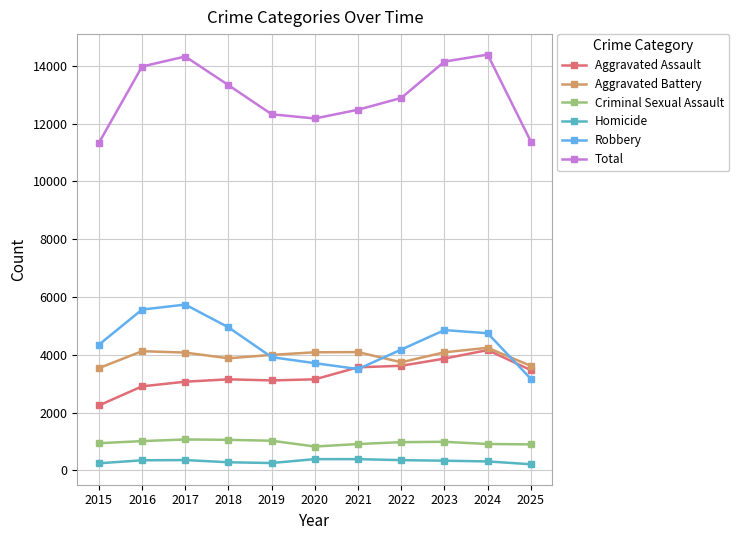

True or false: Aggravated Assault has a value of 3472 at 2025.

True